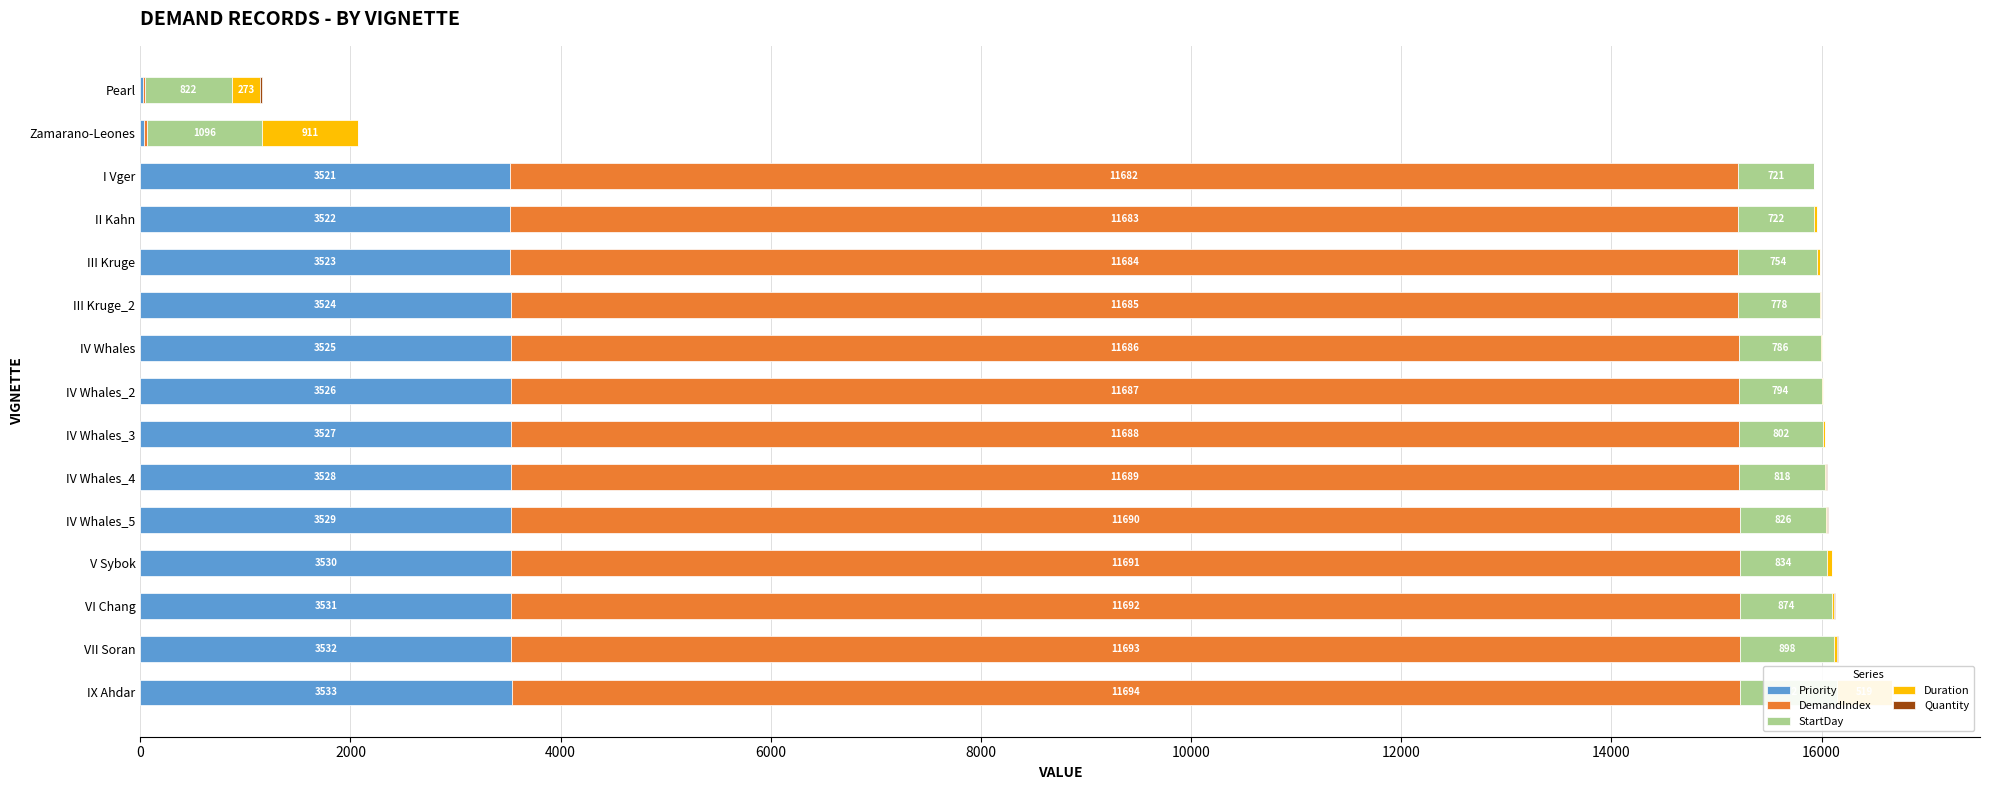

The Priority series shows 3528 at IV Whales_4. True or false?

True